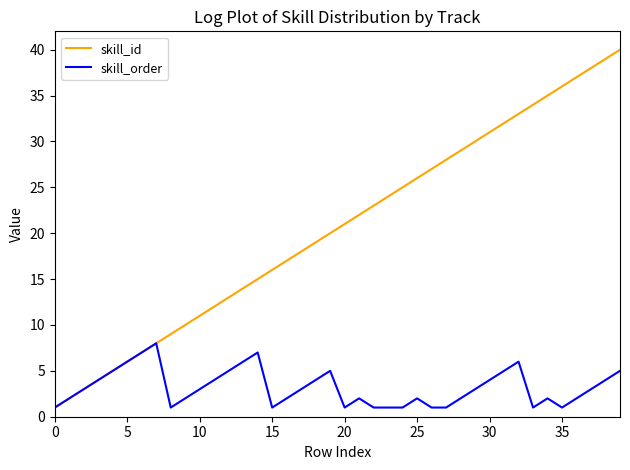

Which series has the widest spread of values?

skill_id